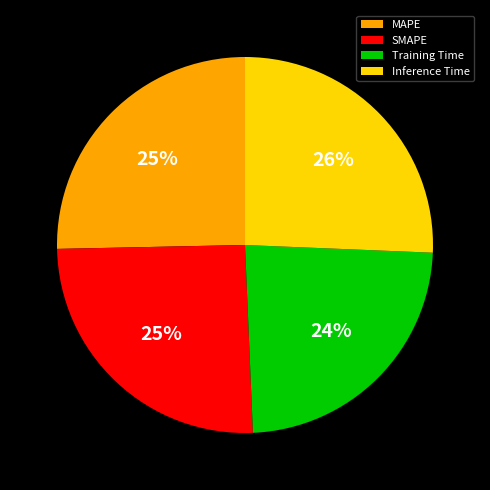

To the nearest percent, what is the average slice percentage?

25%